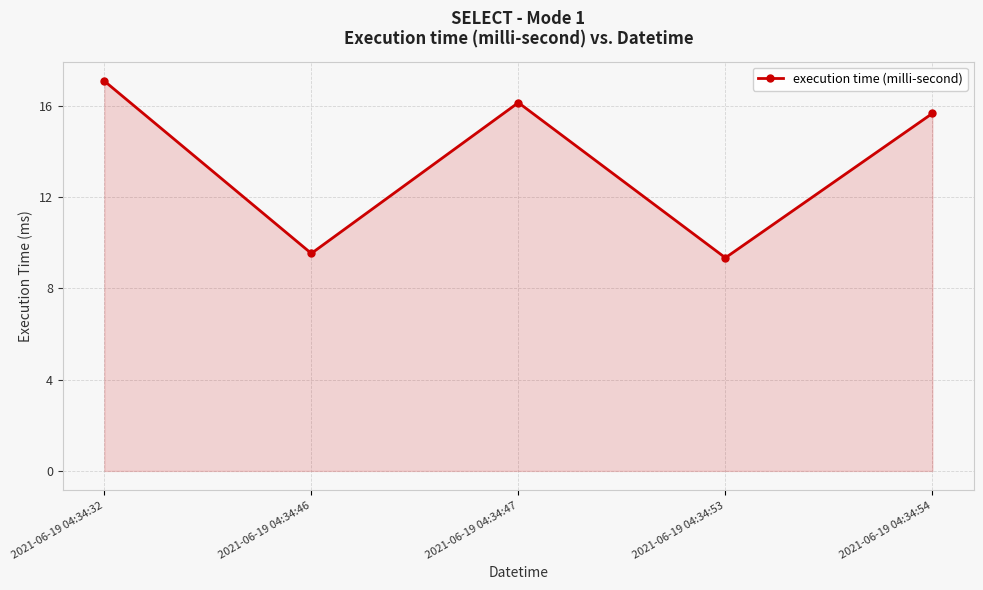

The chart shows a value of 16.1 at 2021-06-19 04:34:47. True or false?

True